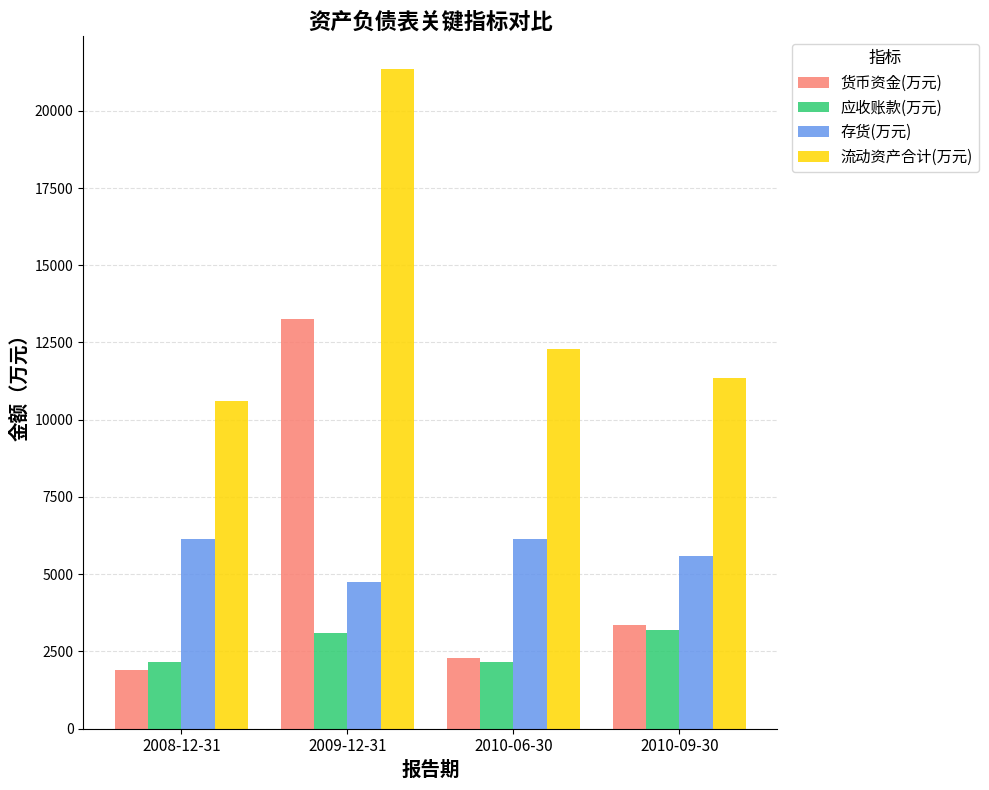

At which label does 货币资金(万元) reach its peak?

2009-12-31